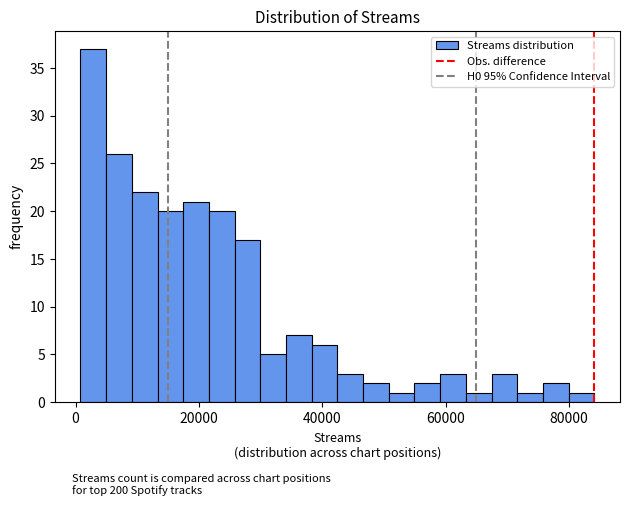

Read against the x-axis, roughly where is the centre of the tallest bar?

2000